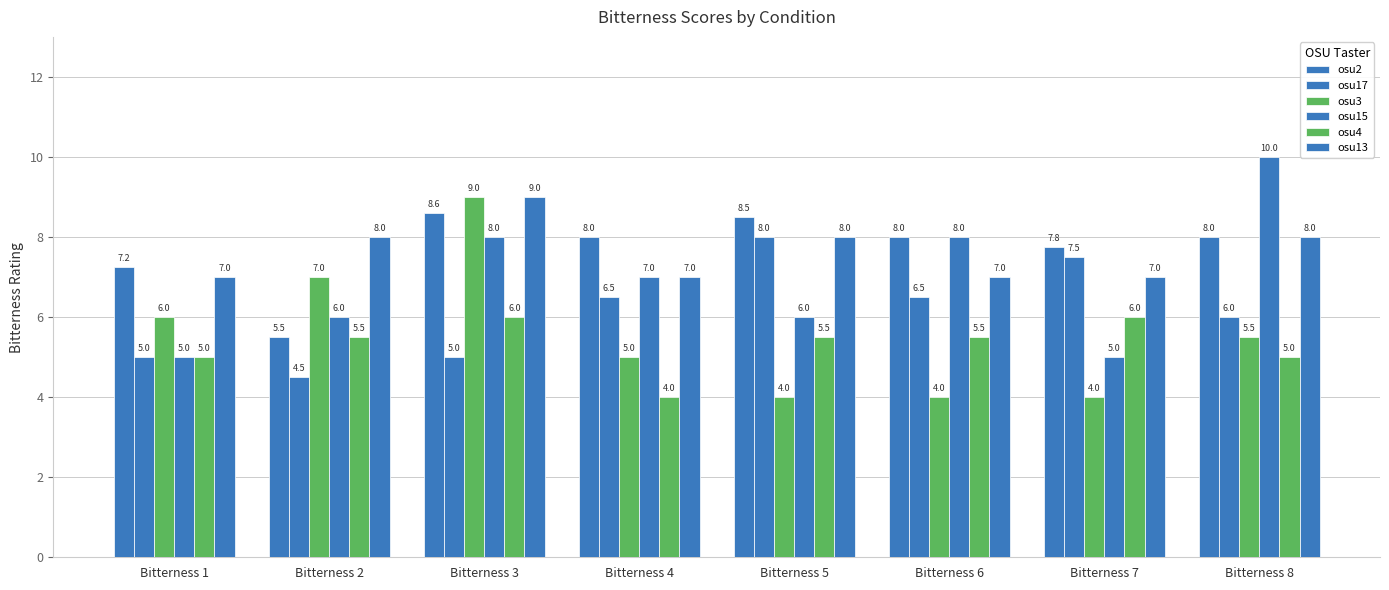

Rank the series at Bitterness 8 from highest to lowest value.

osu15, osu2, osu13, osu17, osu3, osu4